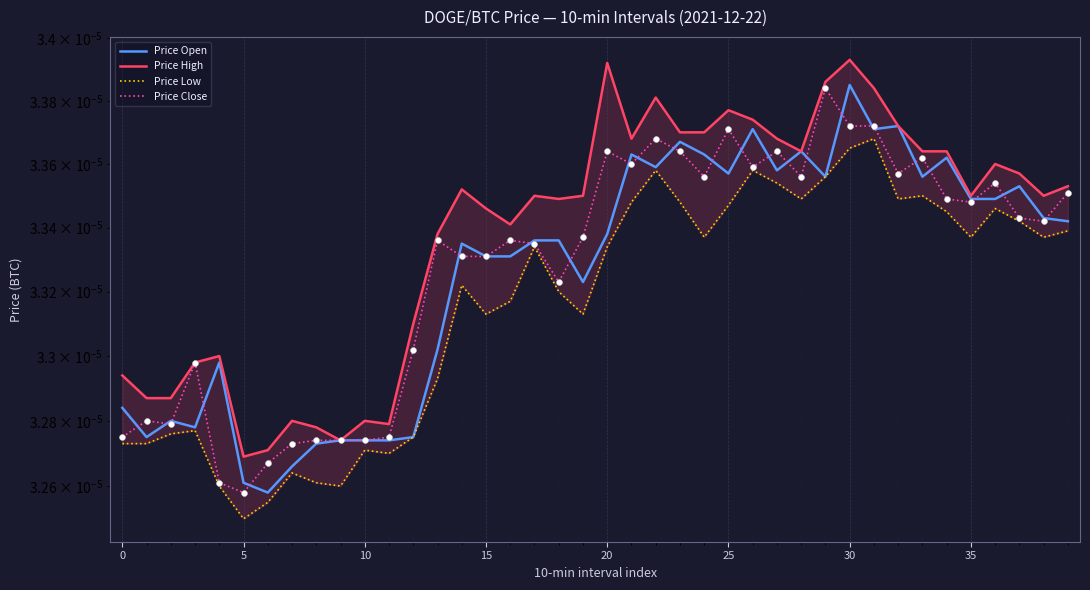

Which series has the widest spread of Y values?

Price Open